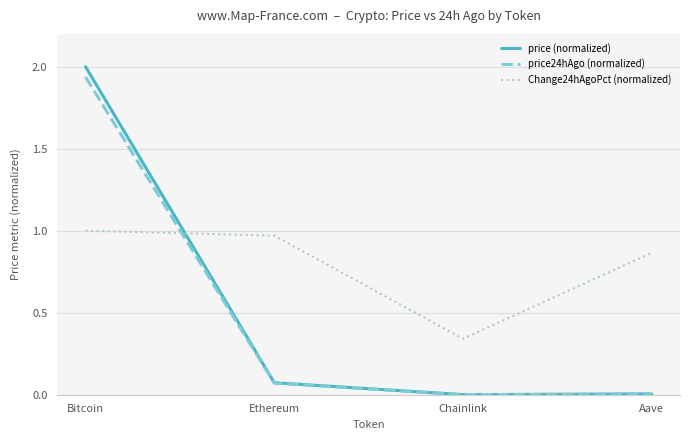

What position from the left is Ethereum?

2